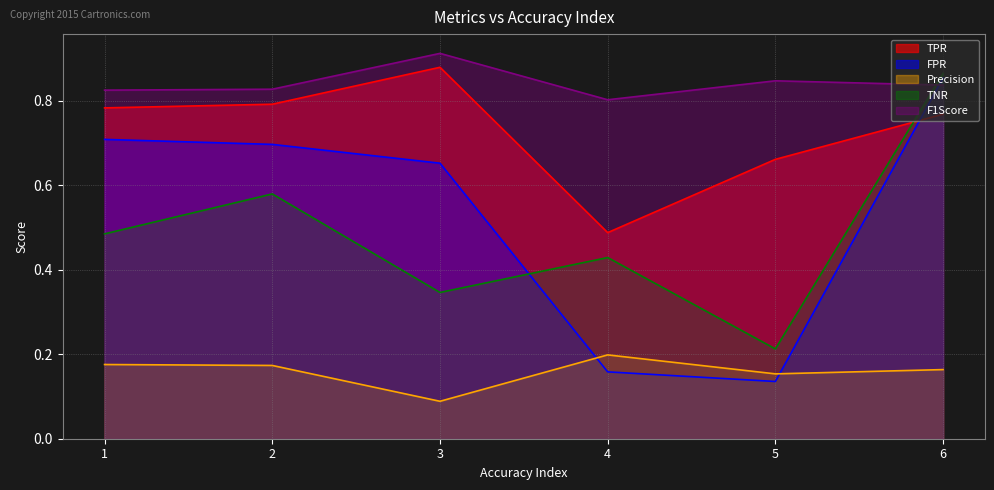

Between 1 and 5, which series saw the biggest shift?

FPR